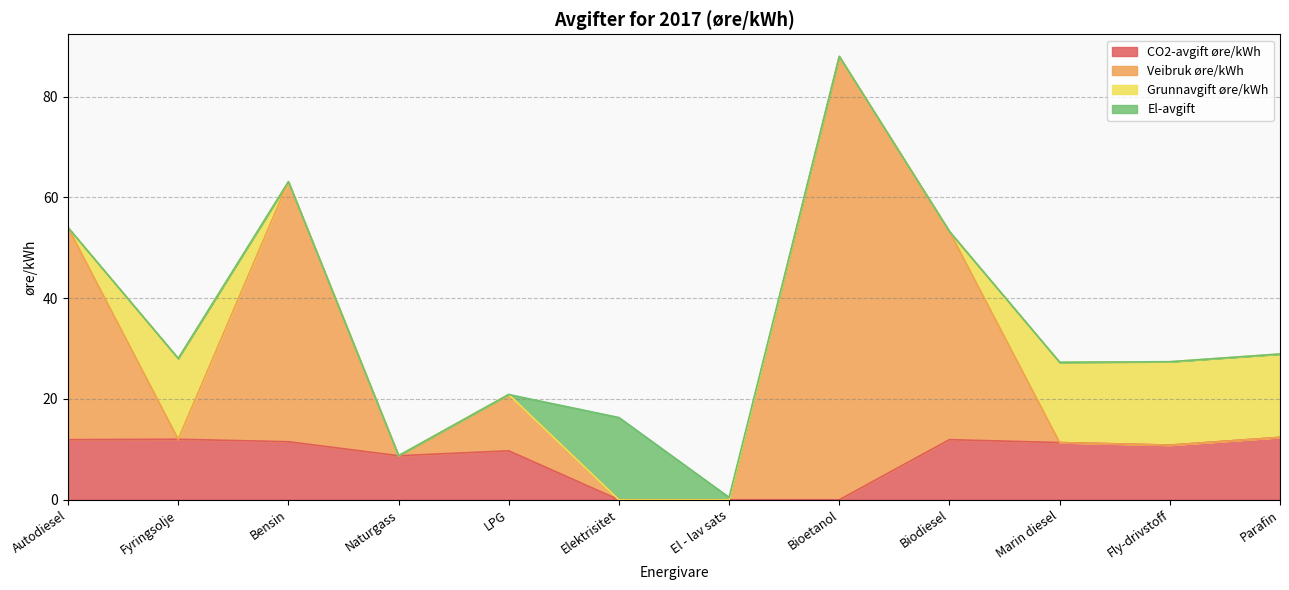

True or false: CO2-avgift øre/kWh has a value of 9.7 at LPG.

True